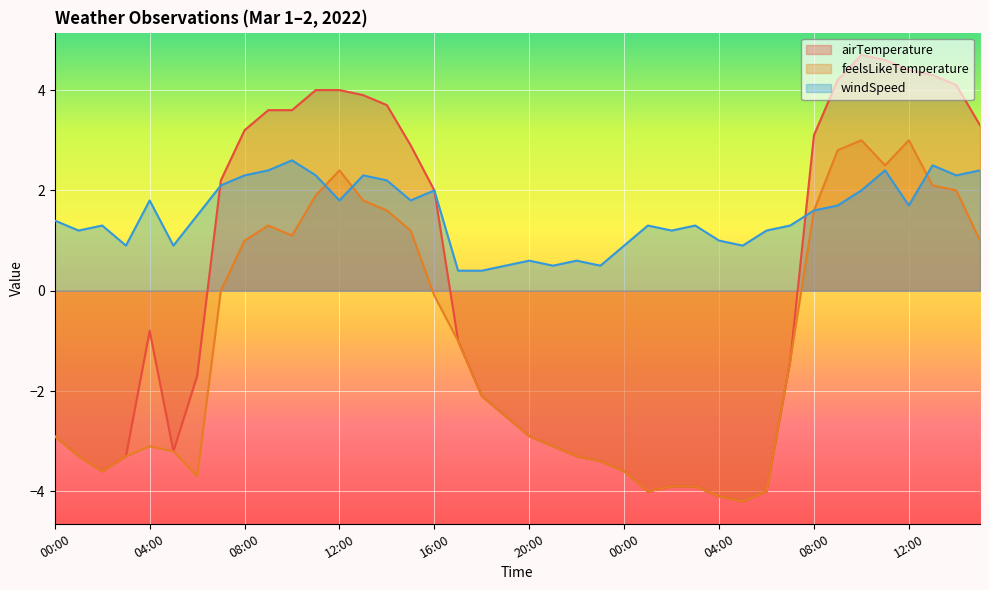

What is the label of the 18th point from the left?

17:00